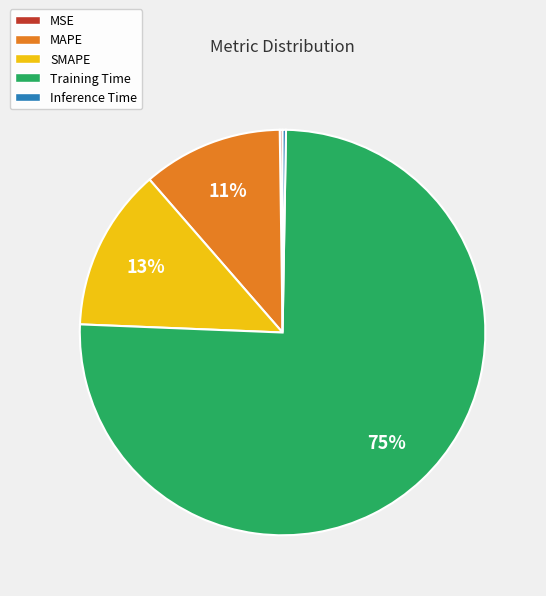

The MAPE slice represents 6% of the pie. True or false?

False